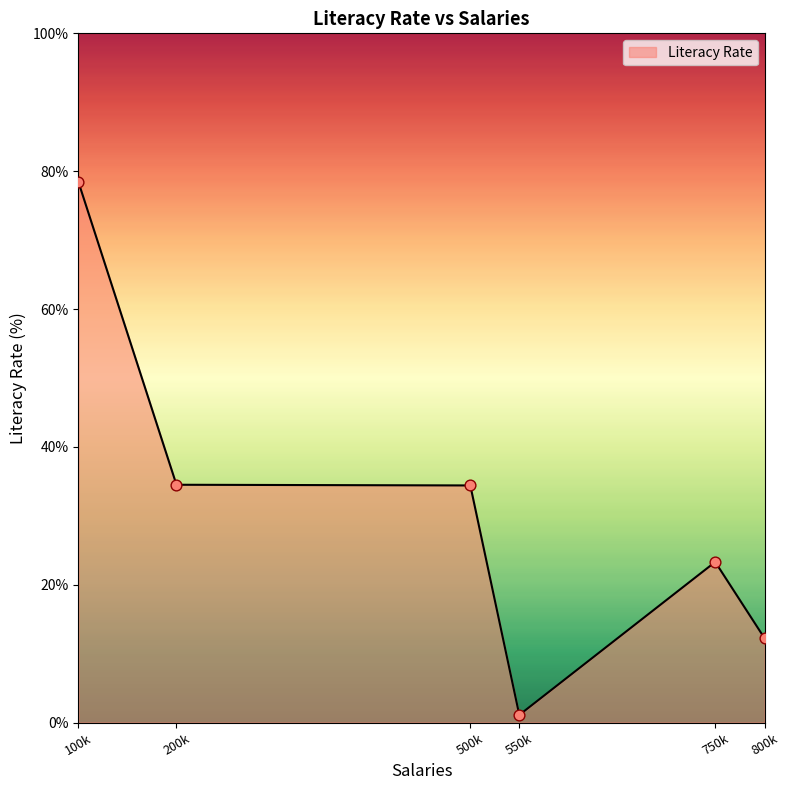

Approximately how many times larger is the value at 800k compared to 200k?

0.4